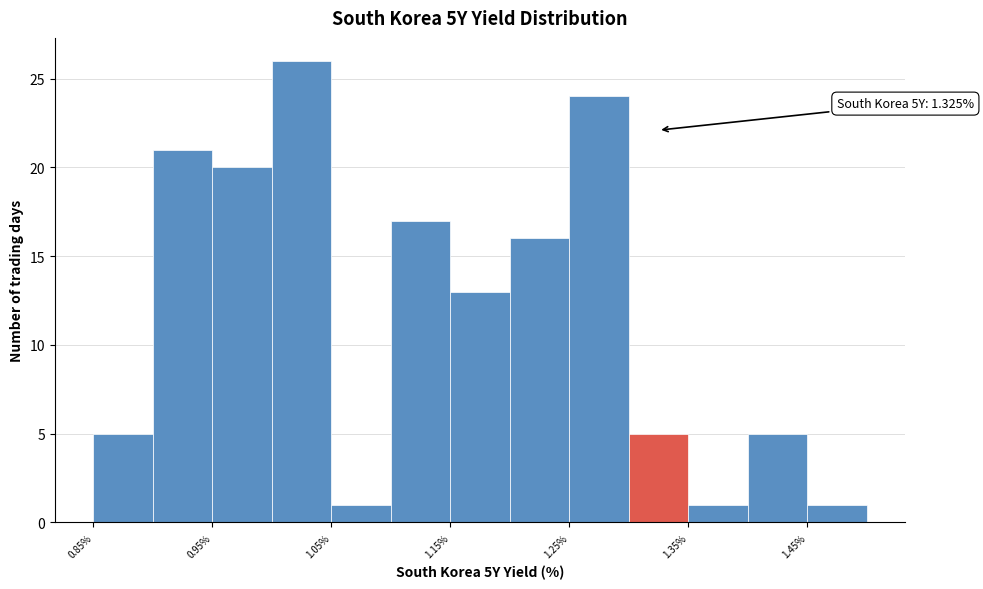

Over which range of the x-axis is the bar tallest?

1.00 to 1.05